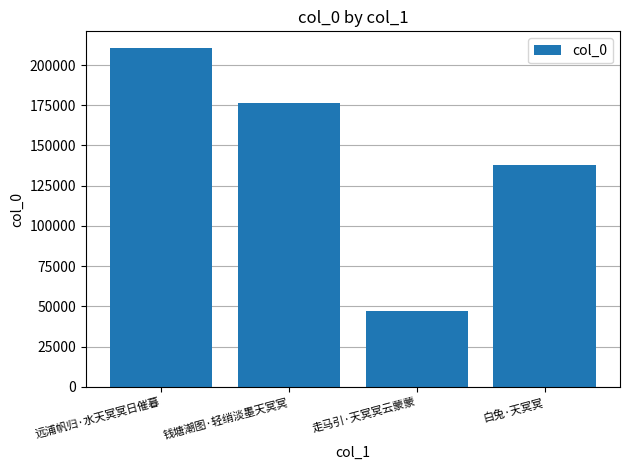

What is the maximum value shown in the chart?

210394